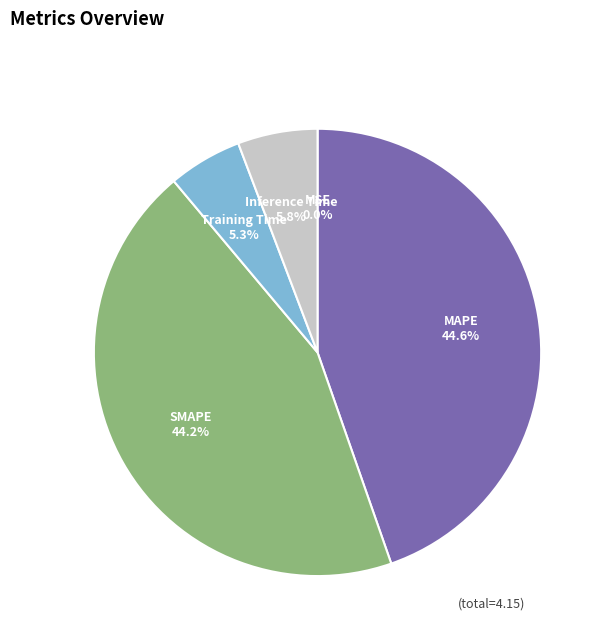

Is there any slice that represents more than half of the pie?

No